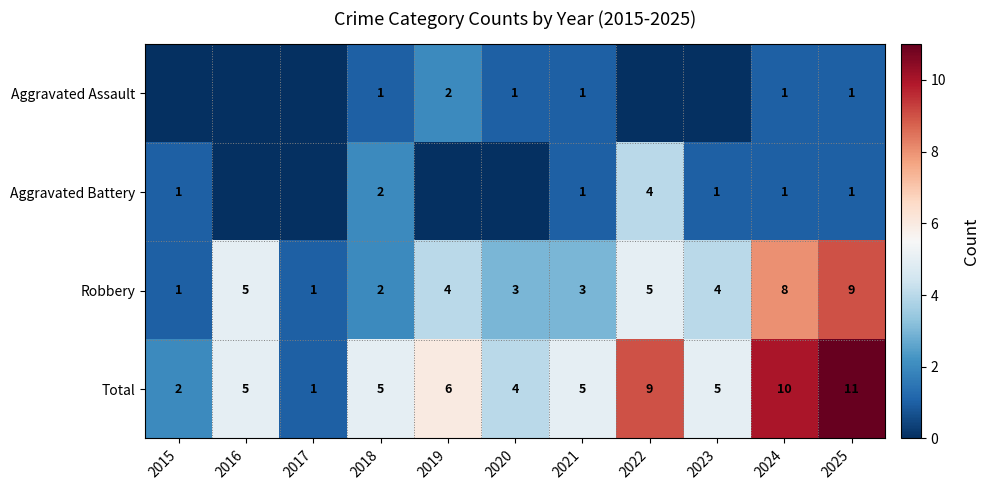

What is the difference between the Total values at 2017 and 2025?

10